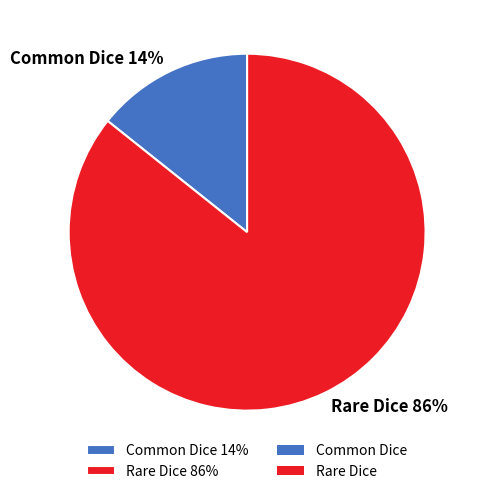

Do Rare Dice and Common Dice together represent more than half of the pie?

Yes